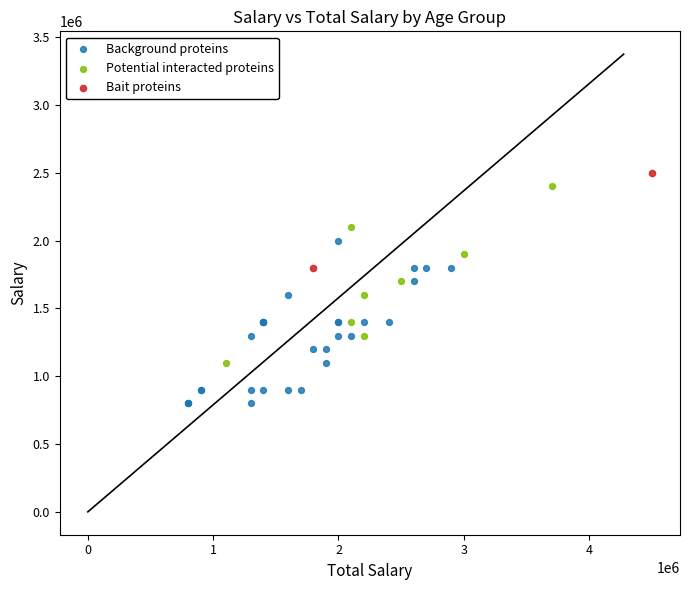

Which series contains the highest Y value?

Bait proteins